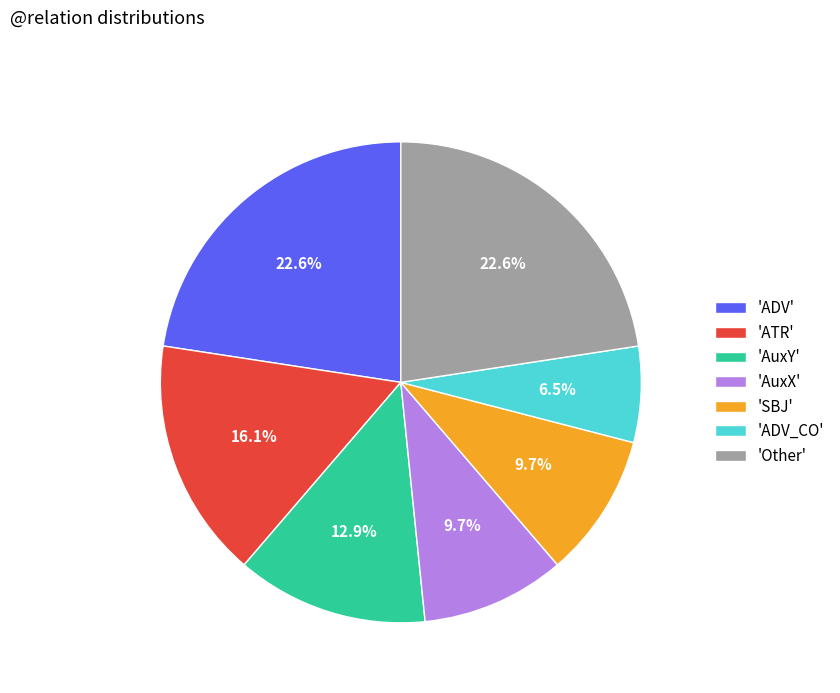

Which slice is the smallest?

'ADV_CO'